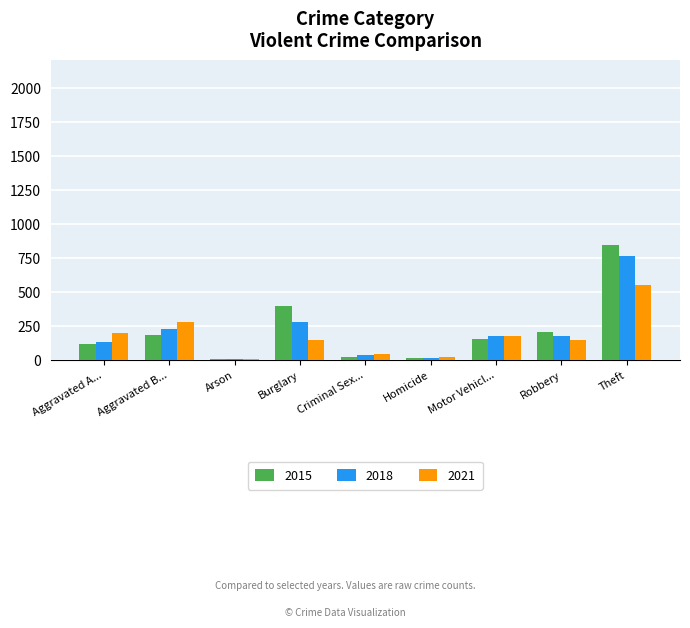

The value of 2015 at Robbery is 100. True or false?

False